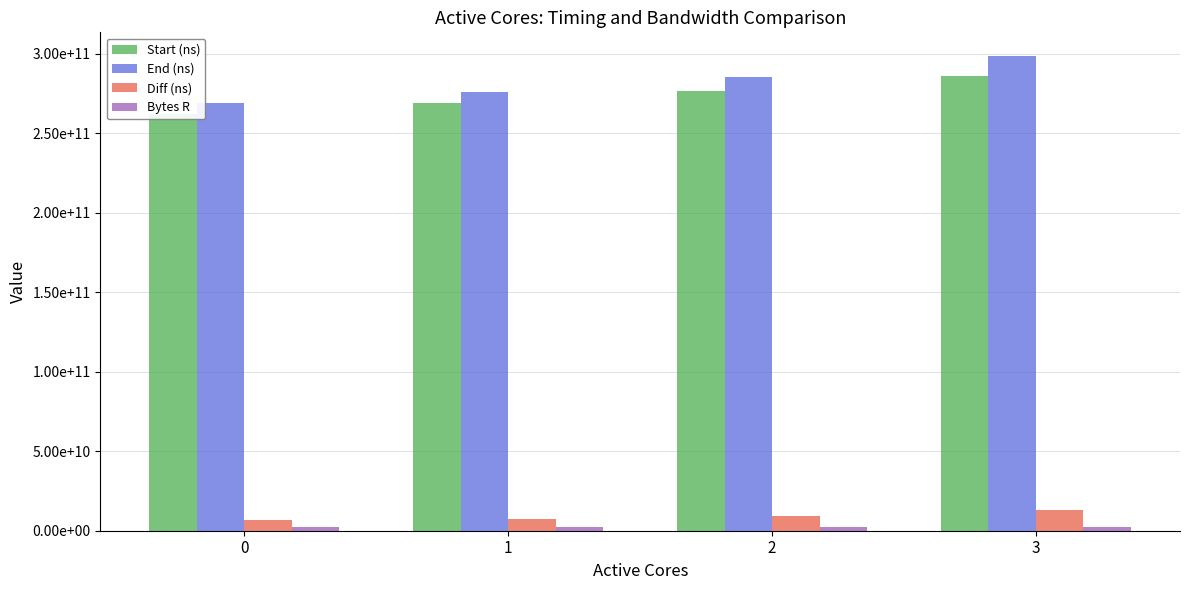

How many values in the End (ns) series exceed 285469070320?

1